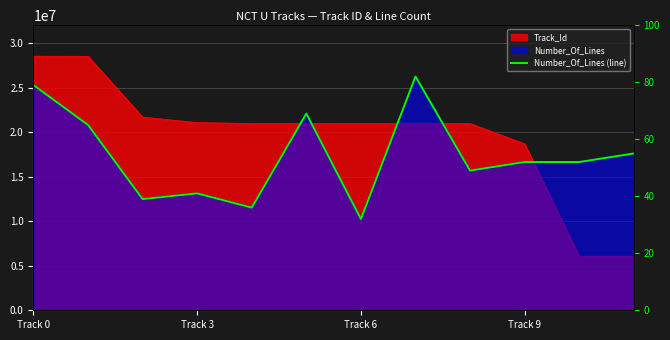

Reading left to right, list all the values displayed in this chart.

79	65	39	41	36	69	32	82	49	52	52	55